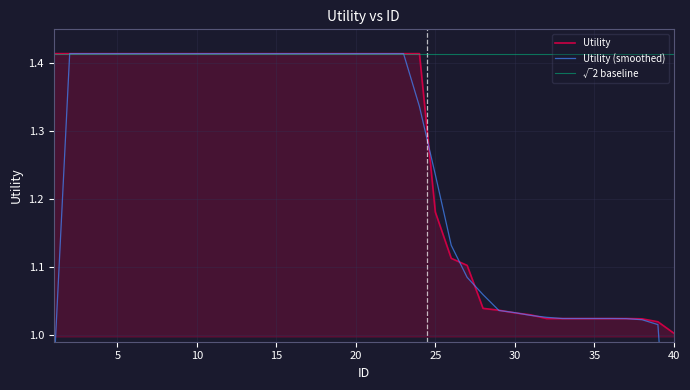

At which label does Utility reach its minimum?

40